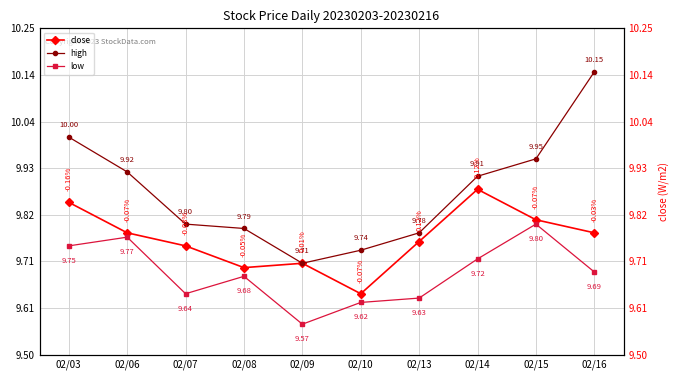

How many interior local peaks does the low series have?

3